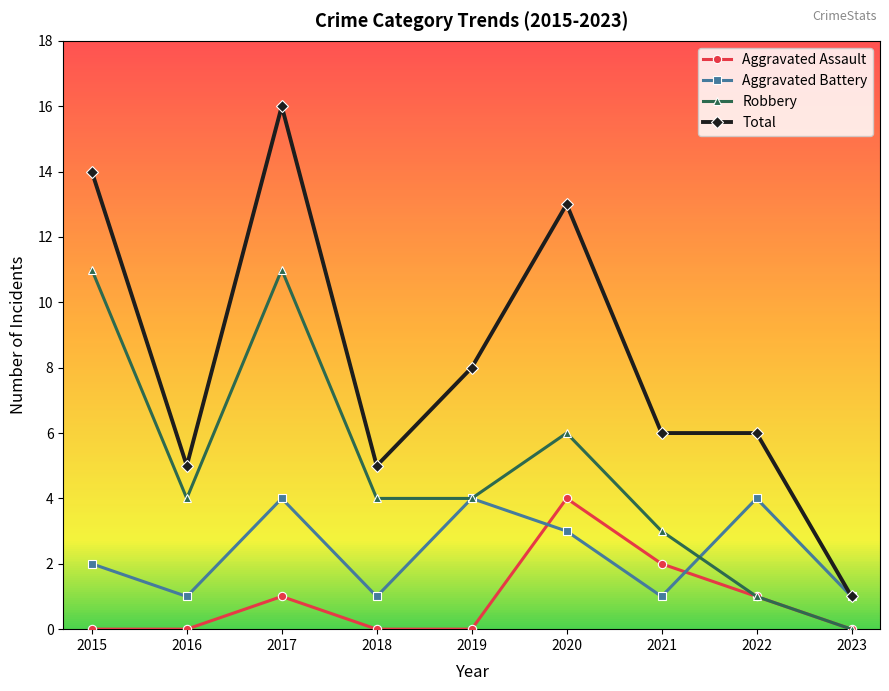

What is the maximum value shown in the chart?

16